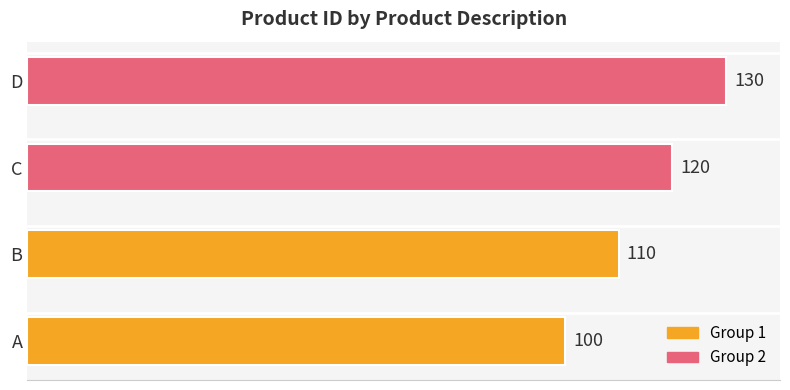

Reading top to bottom, what are all the values shown in this chart?

130	120	110	100